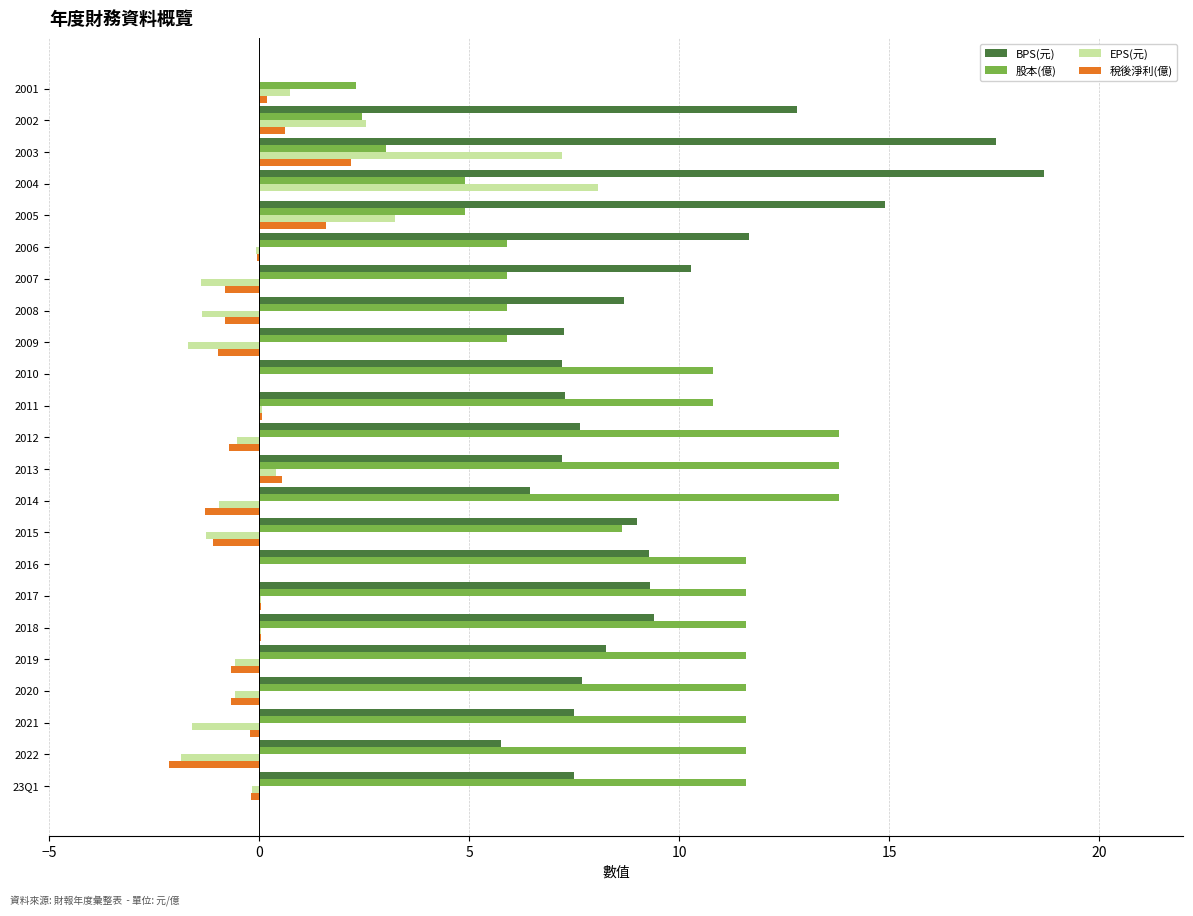

The BPS(元) series shows 12.1 at 2020. True or false?

False